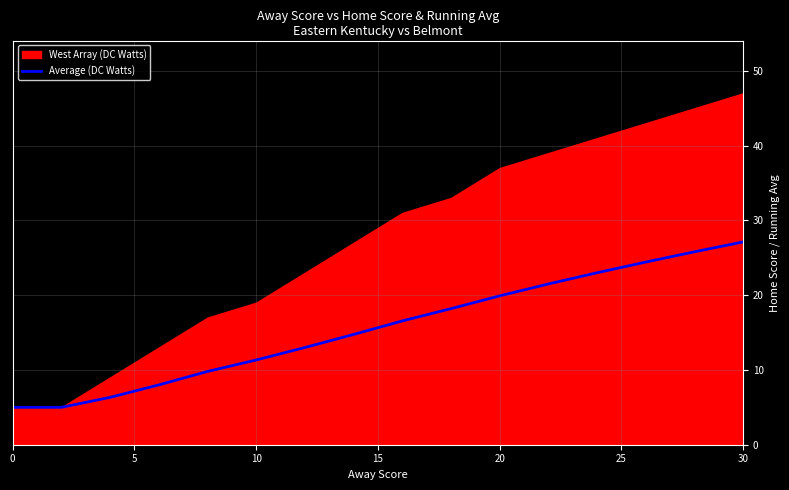

The value at 10 is 8.8. True or false?

False